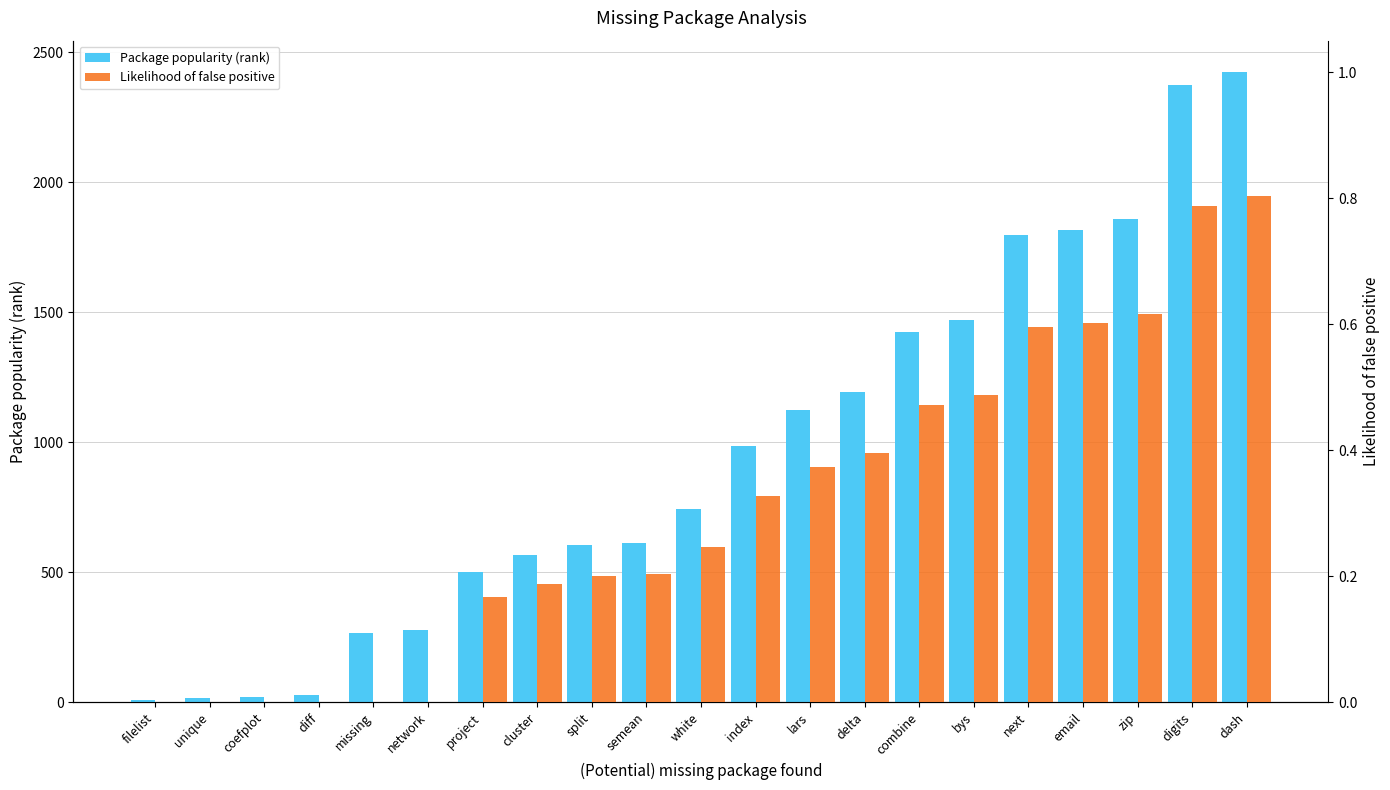

Reading left to right, extract all data points from this chart.

Package popularity (rank): 8.0	18.0	19.0	27.0	267.0	279.0	503.0	566.0	606.0	613.0	745.0	985.0	1124.0	1194.0	1423.0	1472.0	1798.0	1817.0	1859.0	2375.0	2424.0
Likelihood of false positive: 0.0	0.0	0.0	0.0	0.0	0.0	0.2	0.2	0.2	0.2	0.2	0.3	0.4	0.4	0.5	0.5	0.6	0.6	0.6	0.8	0.8